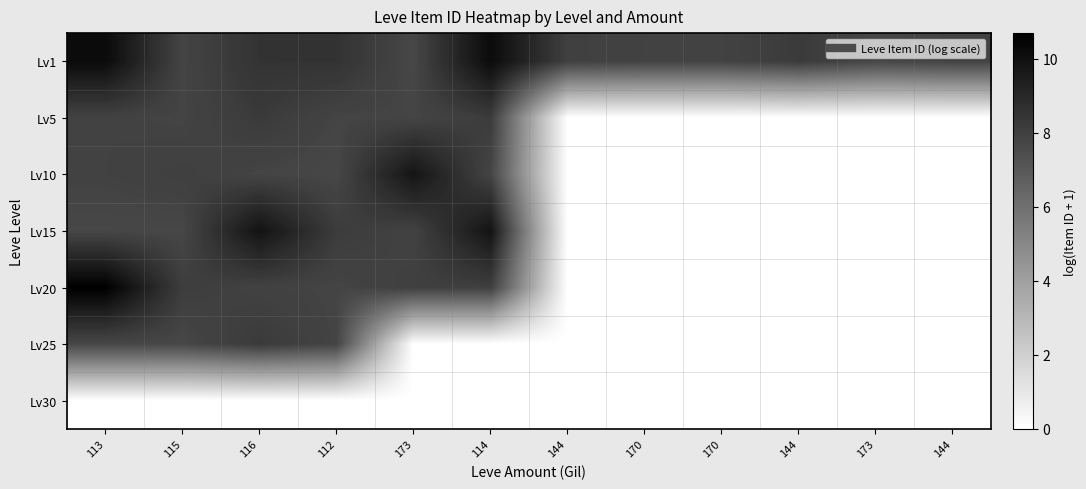

Reading right to left, list all the values displayed in this chart.

Lv1: 144=7.9	173=7.7	144=8.2	170=7.9	170=7.9	144=8.0	114=10.2	173=7.7	112=8.5	116=8.5	115=7.8	113=10.2
Lv5: 144=0.0	173=0.0	144=0.0	170=0.0	170=0.0	144=0.0	114=8.2	173=7.8	112=7.8	116=8.2	115=7.8	113=7.9
Lv10: 144=0.0	173=0.0	144=0.0	170=0.0	170=0.0	144=0.0	114=7.8	173=9.8	112=7.7	116=7.8	115=8.0	113=7.9
Lv15: 144=0.0	173=0.0	144=0.0	170=0.0	170=0.0	144=0.0	114=9.9	173=7.9	112=8.2	116=9.9	115=7.7	113=7.7
Lv20: 144=0.0	173=0.0	144=0.0	170=0.0	170=0.0	144=0.0	114=8.0	173=8.0	112=7.8	116=7.9	115=8.1	113=10.7
Lv25: 144=0.0	173=0.0	144=0.0	170=0.0	170=0.0	144=0.0	114=0.0	173=0.0	112=7.8	116=8.3	115=7.7	113=7.7
Lv30: 144=0.0	173=0.0	144=0.0	170=0.0	170=0.0	144=0.0	114=0.0	173=0.0	112=0.0	116=0.0	115=0.0	113=0.0